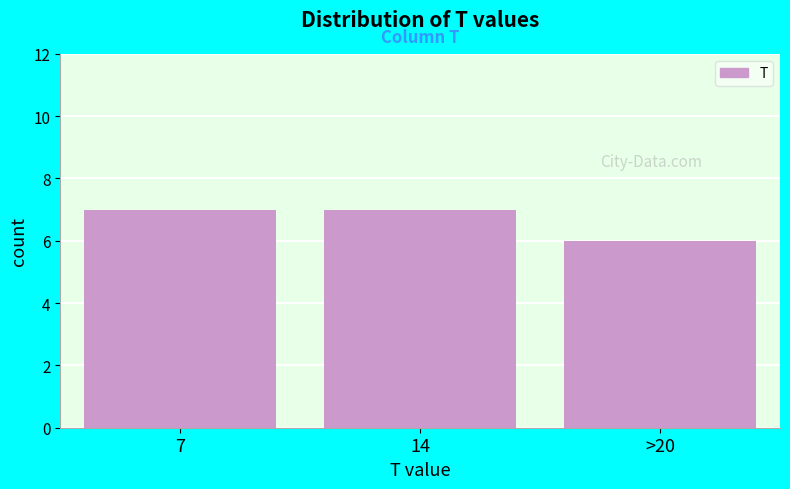

Reading left to right, what are all the values shown in this chart?

7=7	14=7	>20=6